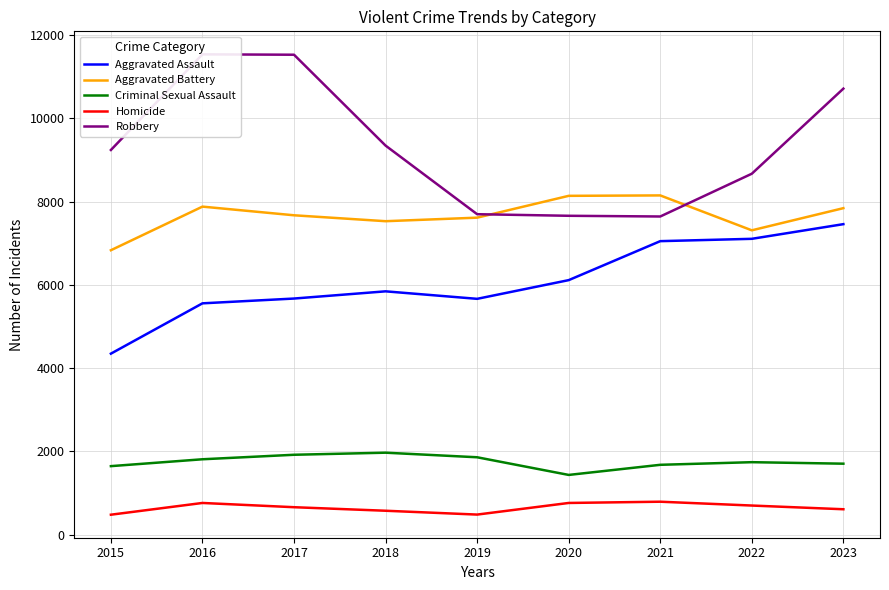

At how many categories does at least one series exceed 1865?

9